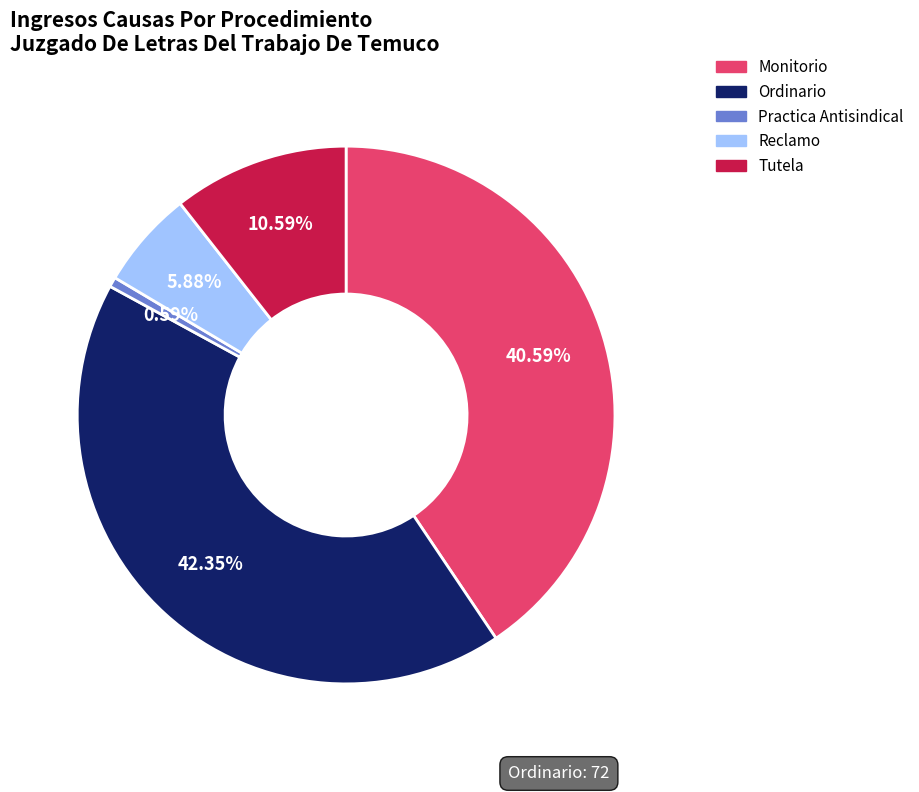

What is the ratio of the value at Tutela to the value at Practica Antisindical?

18.0